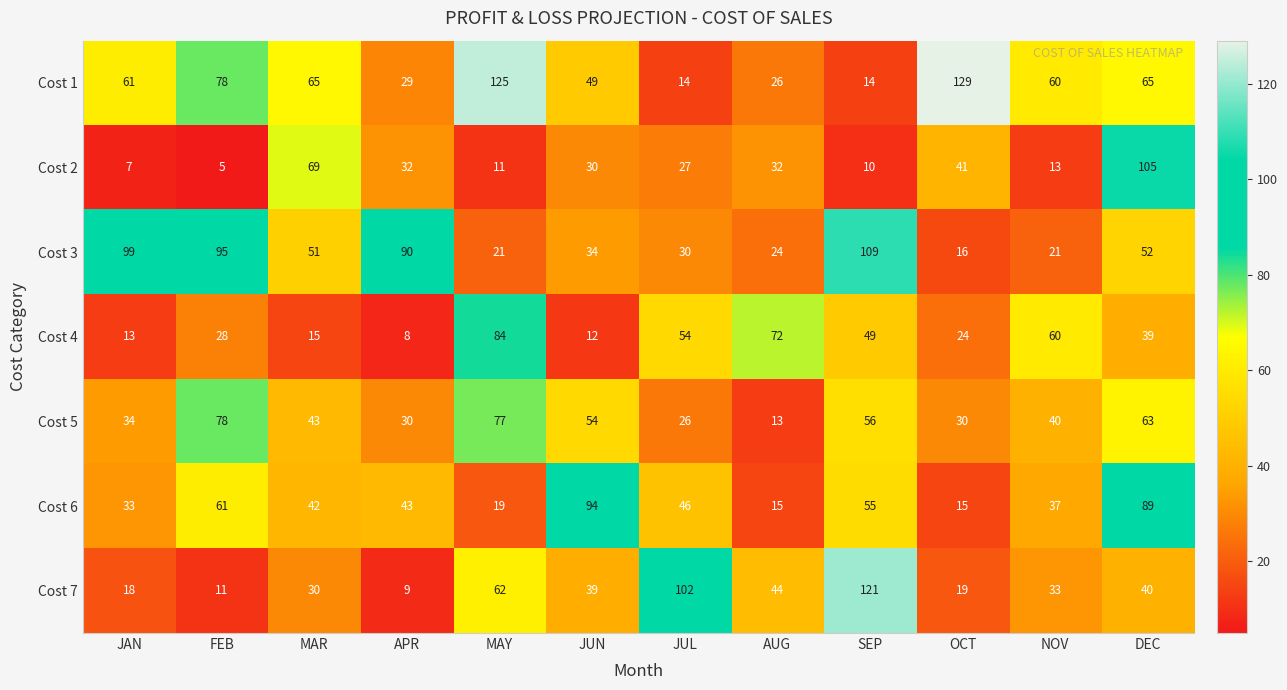

Which series has the largest total across all categories?

Cost 1